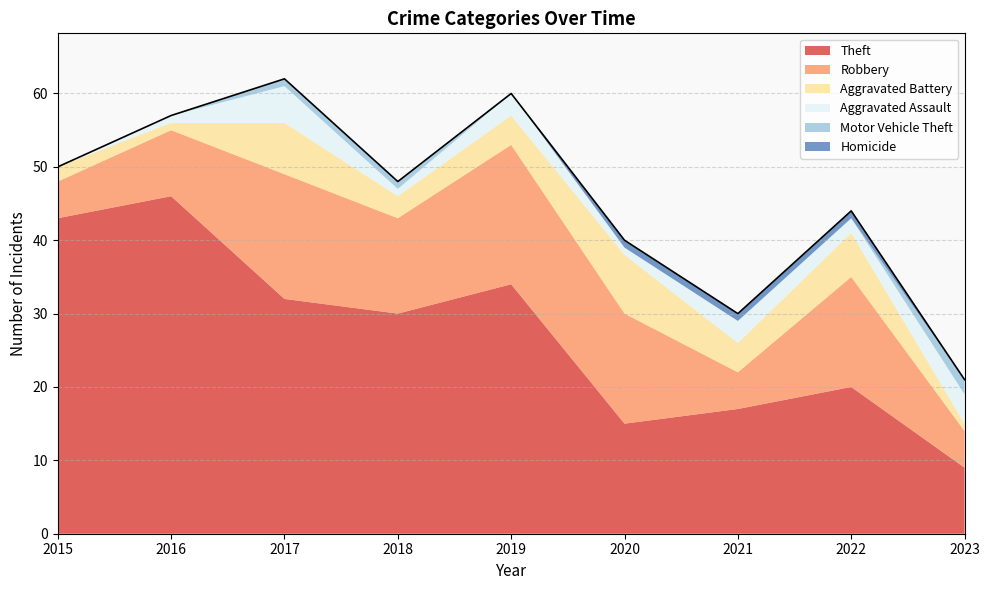

Rank the categories by Homicide value from lowest to highest.

2015, 2016, 2017, 2018, 2019, 2023, 2020, 2021, 2022